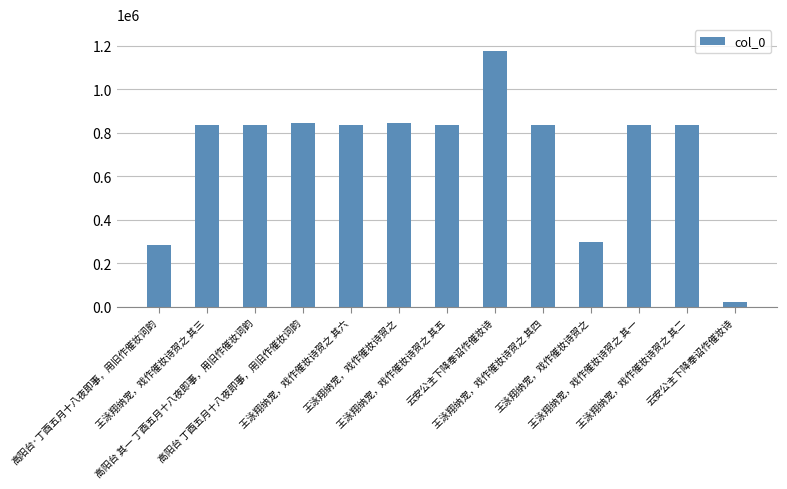

What is the value of the 7th bar from the left?

838253